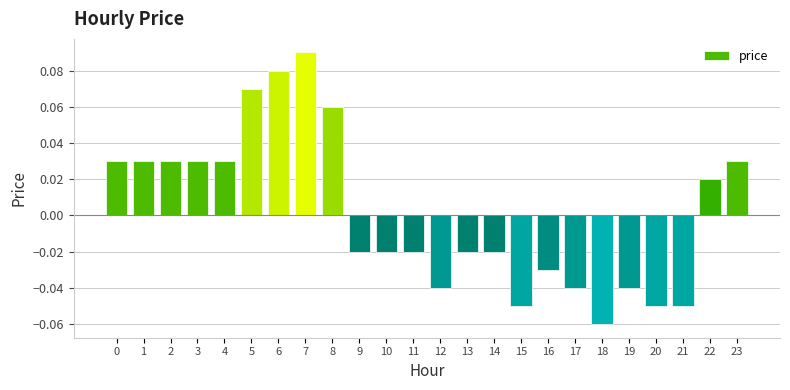

How many data points does each series have?

24